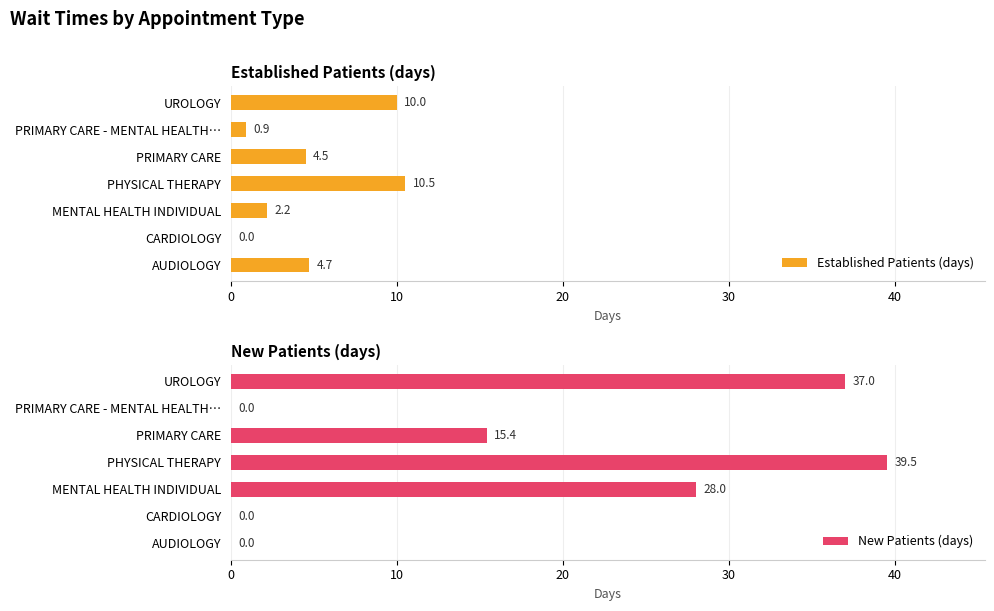

The value of Established Patients (days) at AUDIOLOGY is 4.7. True or false?

True